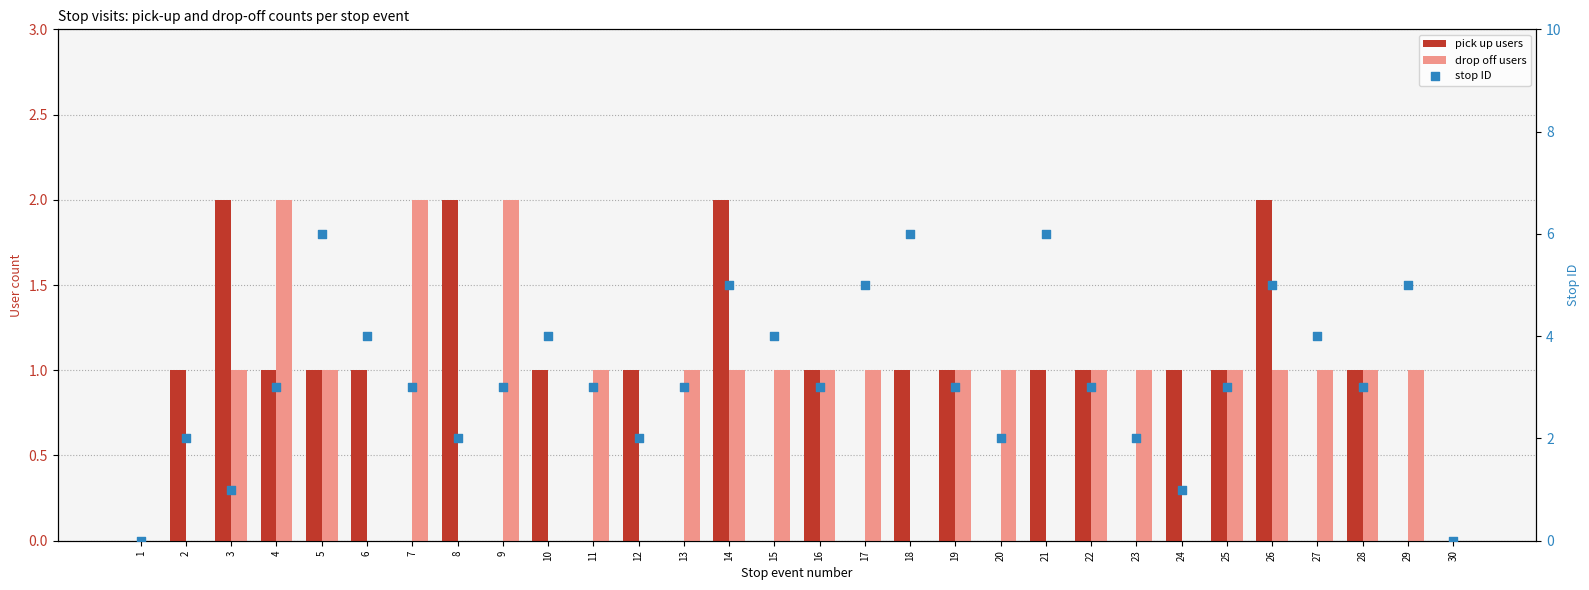

At how many categories does at least one series exceed 3?

11